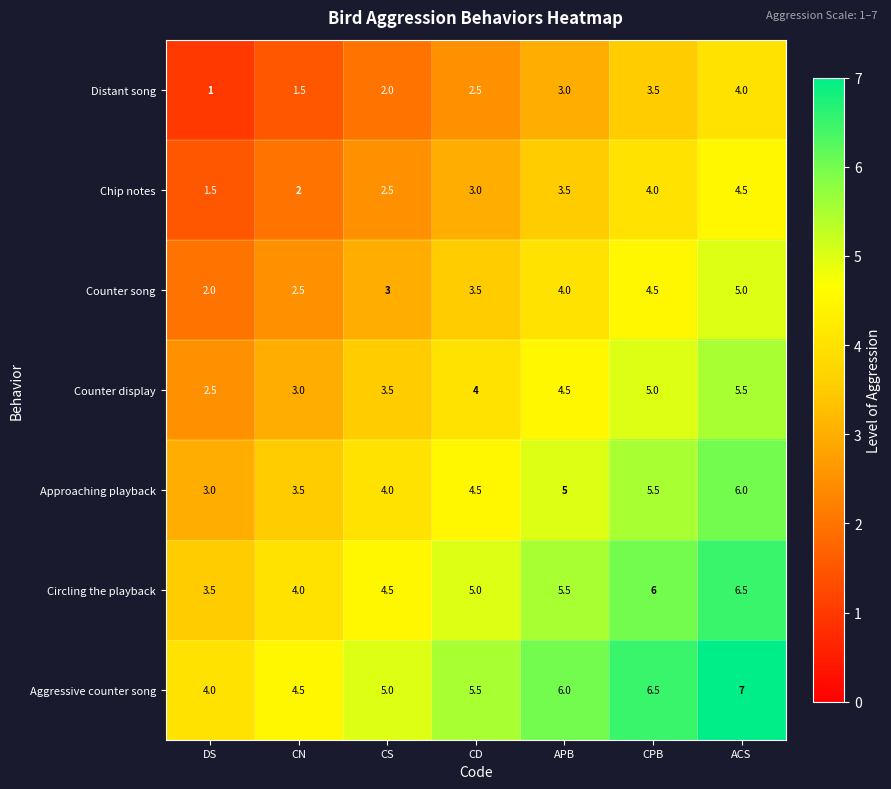

How many distinct data groups are displayed?

7